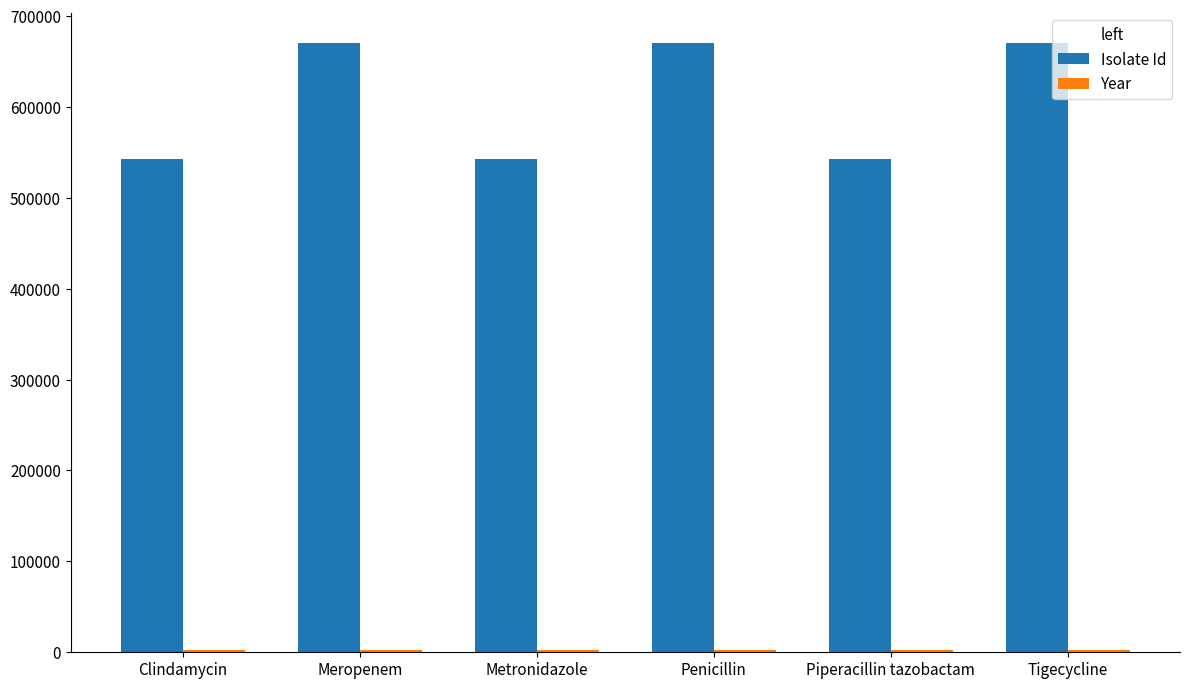

Is it true that Isolate Id equals 1134532 at Penicillin?

False